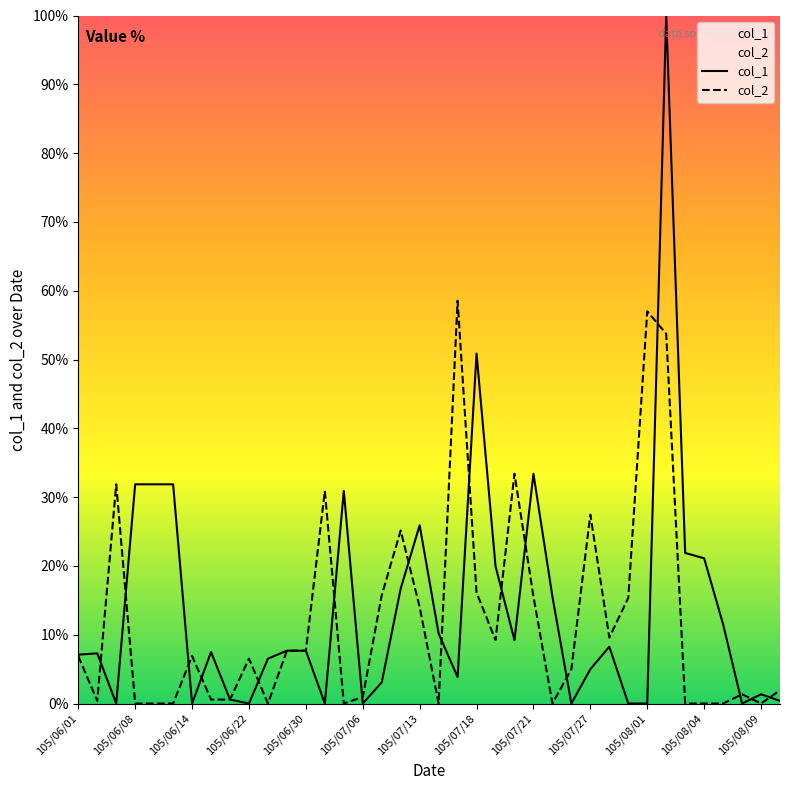

Reading right to left, extract all data points from this chart.

col_1: 0.4	1.3	0.0	11.5	21.1	21.9	100.0	0.0	0.0	8.3	5.0	0.0	15.5	33.4	9.2	20.0	50.9	3.8	10.2	25.9	16.7	3.1	0.0	30.9	0.0	7.7	7.7	6.5	0.0	0.6	7.5	0.0	31.9	31.9	31.9	0.0	7.3	7.1
col_2: 1.9	0.0	1.3	0.0	0.0	0.0	53.7	57.0	15.4	9.6	27.4	5.0	0.0	15.5	33.4	9.2	16.1	58.5	0.0	14.0	25.1	15.7	1.0	0.0	30.9	7.7	7.7	0.0	6.5	0.6	0.6	6.9	0.0	0.0	0.0	31.9	0.4	6.9